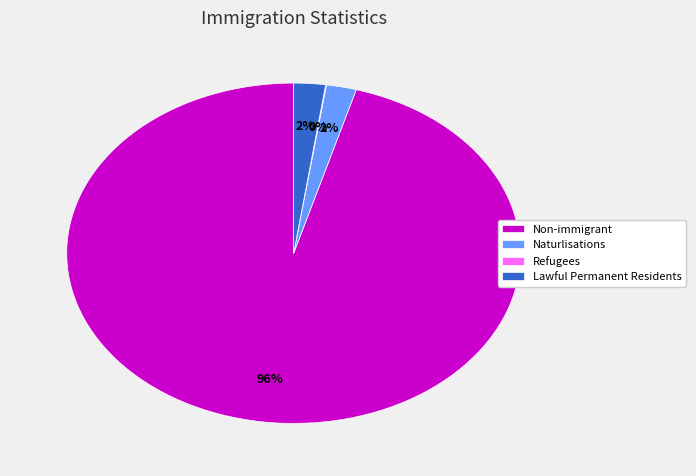

Is it true that Non-immigrant is 90% of the pie?

False